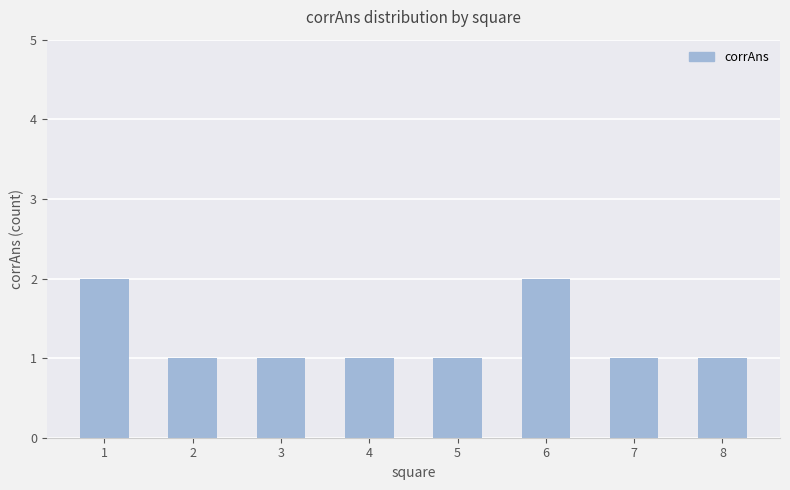

True or false: the data shows 1 at 2.

True